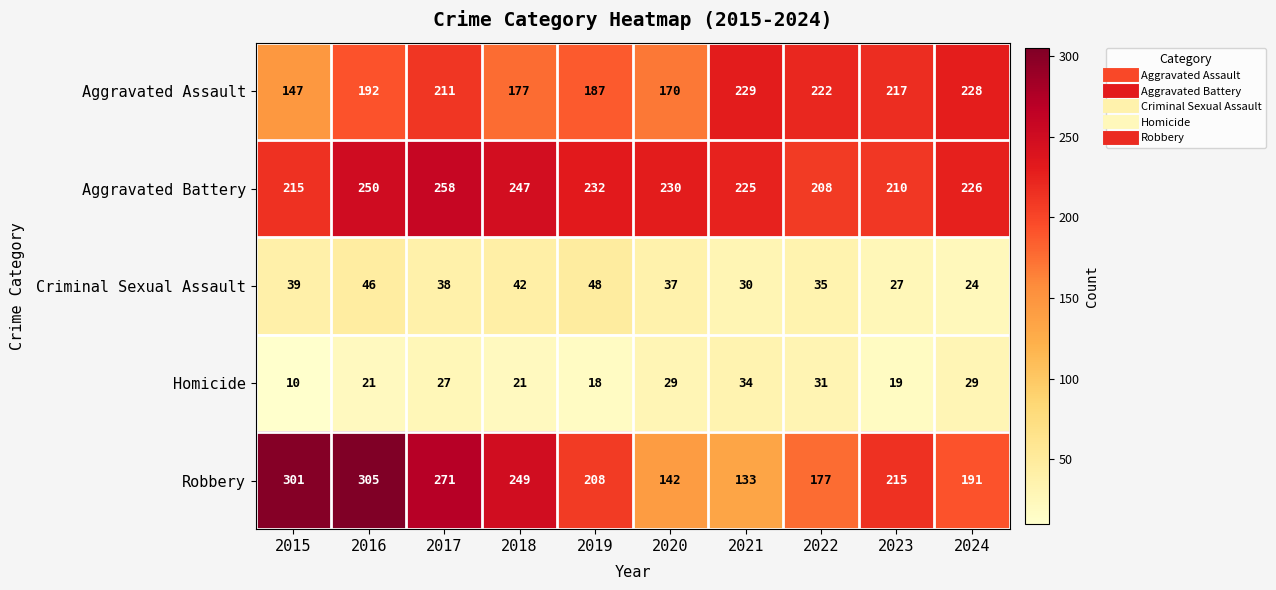

List the series in order of their peak value, lowest first.

Homicide, Criminal Sexual Assault, Aggravated Assault, Aggravated Battery, Robbery